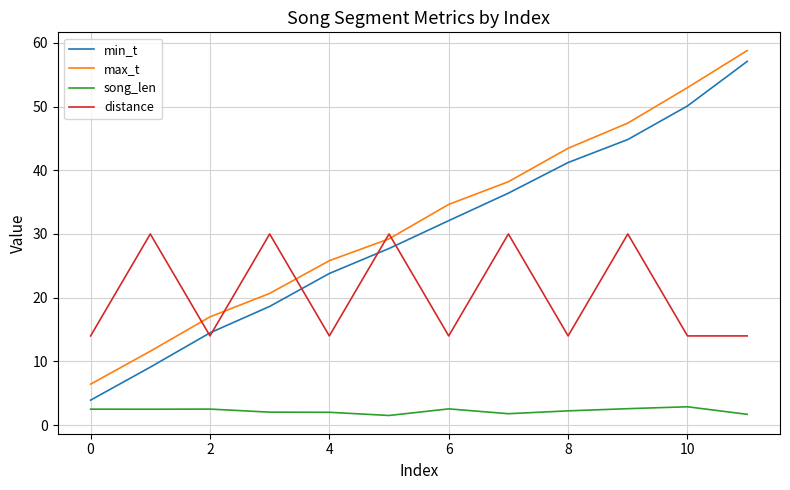

Which series has the widest spread of values?

min_t